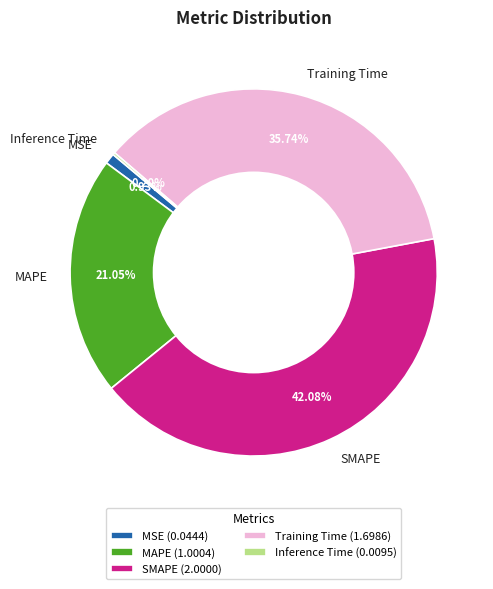

Is there a majority slice in this chart?

No